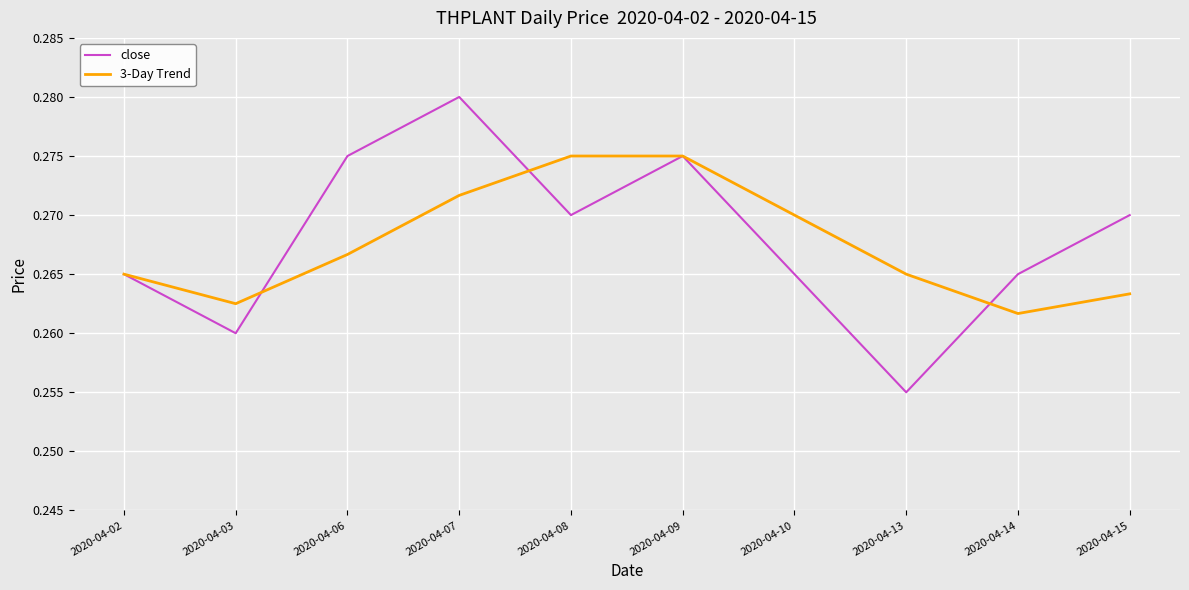

Is the value of 3-Day Trend at 2020-04-09 greater than the value of close at 2020-04-15?

Yes